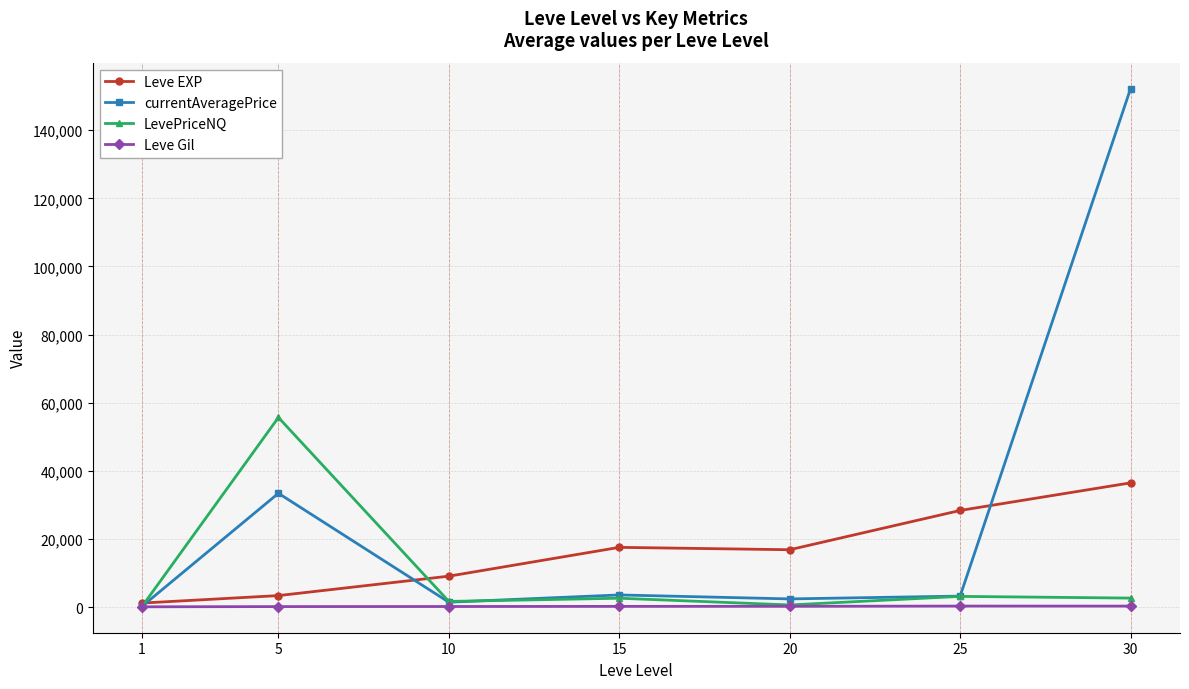

What is the difference between the currentAveragePrice values at 1 and 20?

2164.6